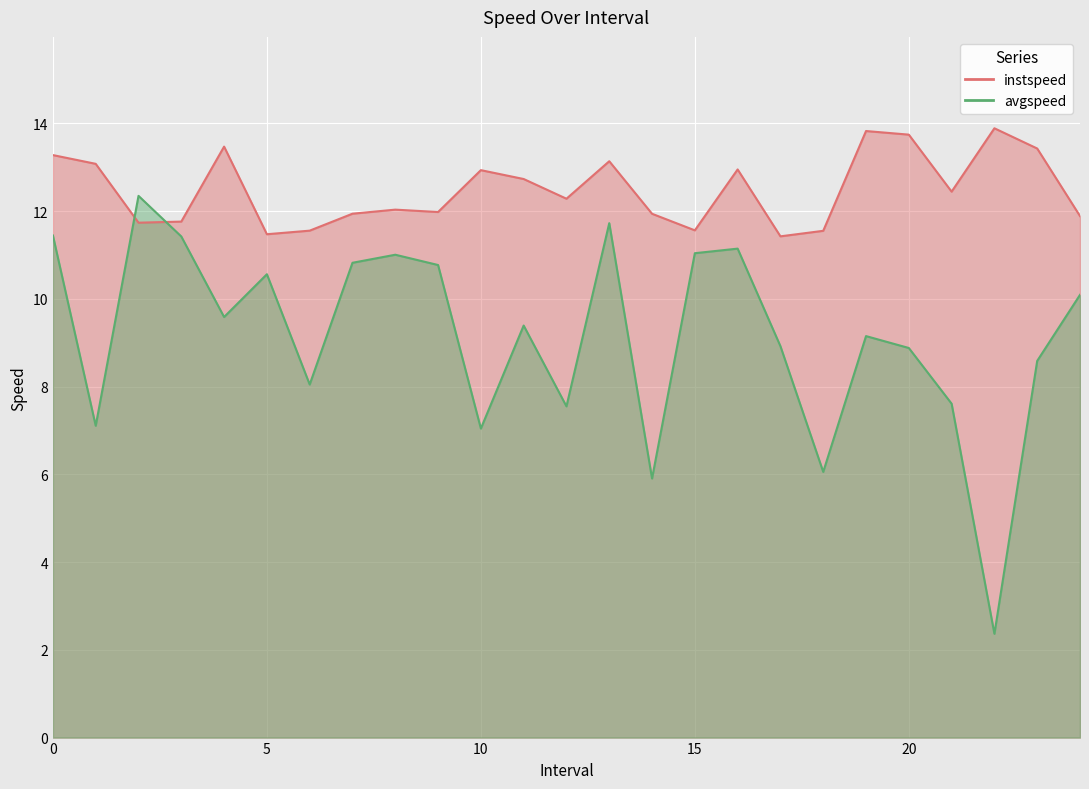

How many data points in avgspeed are less than 9?

11